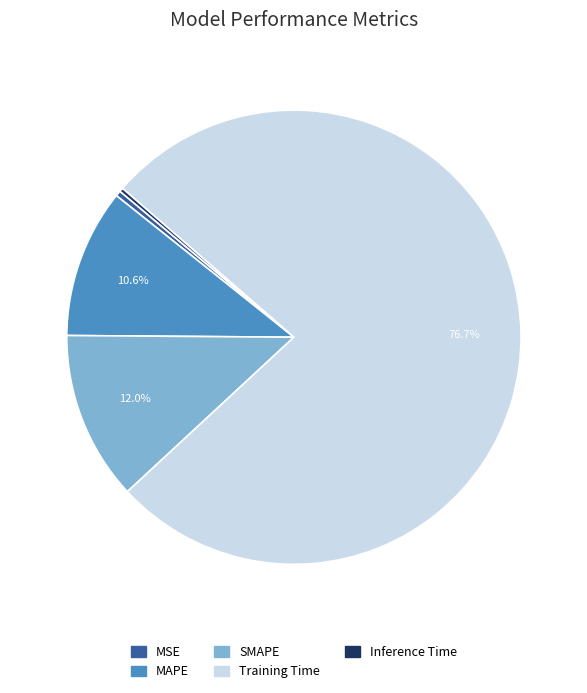

To the nearest percent, what is the average slice percentage?

20%